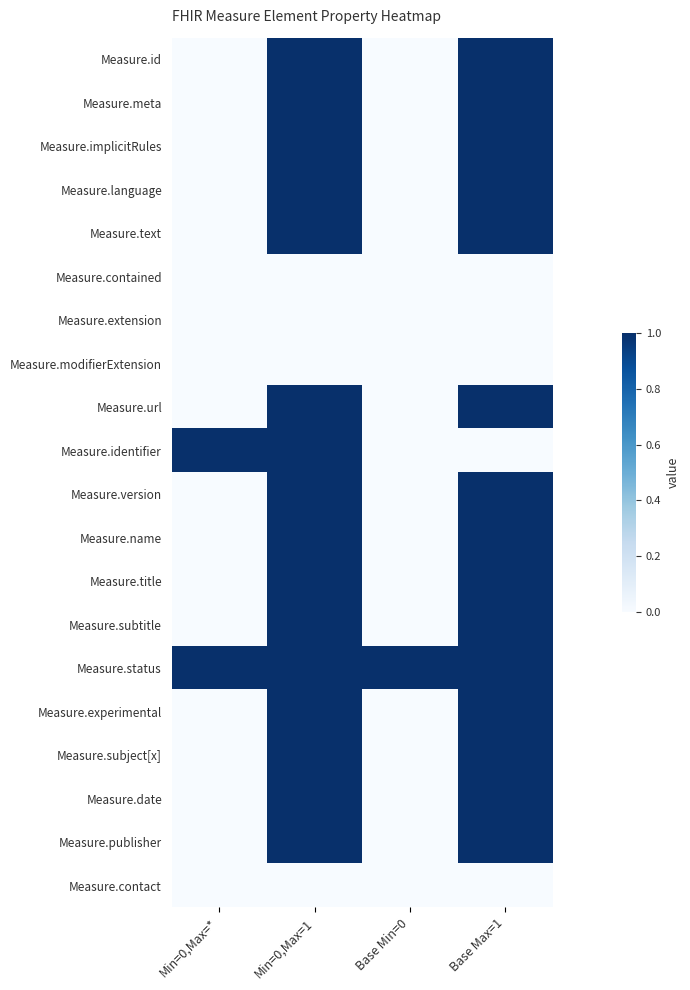

Reading left to right, transcribe all the data shown in this chart.

Measure.id: Min=0,Max=*=0	Min=0,Max=1=1	Base Min=0=0	Base Max=1=1
Measure.meta: Min=0,Max=*=0	Min=0,Max=1=1	Base Min=0=0	Base Max=1=1
Measure.implicitRules: Min=0,Max=*=0	Min=0,Max=1=1	Base Min=0=0	Base Max=1=1
Measure.language: Min=0,Max=*=0	Min=0,Max=1=1	Base Min=0=0	Base Max=1=1
Measure.text: Min=0,Max=*=0	Min=0,Max=1=1	Base Min=0=0	Base Max=1=1
Measure.contained: Min=0,Max=*=0	Min=0,Max=1=0	Base Min=0=0	Base Max=1=0
Measure.extension: Min=0,Max=*=0	Min=0,Max=1=0	Base Min=0=0	Base Max=1=0
Measure.modifierExtension: Min=0,Max=*=0	Min=0,Max=1=0	Base Min=0=0	Base Max=1=0
Measure.url: Min=0,Max=*=0	Min=0,Max=1=1	Base Min=0=0	Base Max=1=1
Measure.identifier: Min=0,Max=*=1	Min=0,Max=1=1	Base Min=0=0	Base Max=1=0
Measure.version: Min=0,Max=*=0	Min=0,Max=1=1	Base Min=0=0	Base Max=1=1
Measure.name: Min=0,Max=*=0	Min=0,Max=1=1	Base Min=0=0	Base Max=1=1
Measure.title: Min=0,Max=*=0	Min=0,Max=1=1	Base Min=0=0	Base Max=1=1
Measure.subtitle: Min=0,Max=*=0	Min=0,Max=1=1	Base Min=0=0	Base Max=1=1
Measure.status: Min=0,Max=*=1	Min=0,Max=1=1	Base Min=0=1	Base Max=1=1
Measure.experimental: Min=0,Max=*=0	Min=0,Max=1=1	Base Min=0=0	Base Max=1=1
Measure.subject[x]: Min=0,Max=*=0	Min=0,Max=1=1	Base Min=0=0	Base Max=1=1
Measure.date: Min=0,Max=*=0	Min=0,Max=1=1	Base Min=0=0	Base Max=1=1
Measure.publisher: Min=0,Max=*=0	Min=0,Max=1=1	Base Min=0=0	Base Max=1=1
Measure.contact: Min=0,Max=*=0	Min=0,Max=1=0	Base Min=0=0	Base Max=1=0